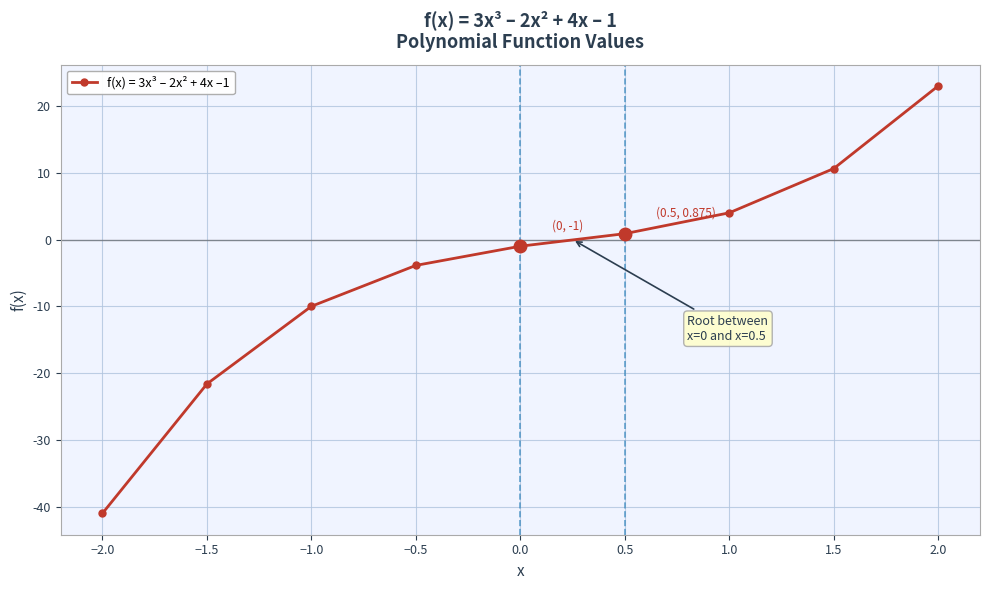

Reading left to right, extract all data points from this chart.

-41.0	-21.6	-10.0	-3.9	-1.0	0.9	4.0	10.6	23.0